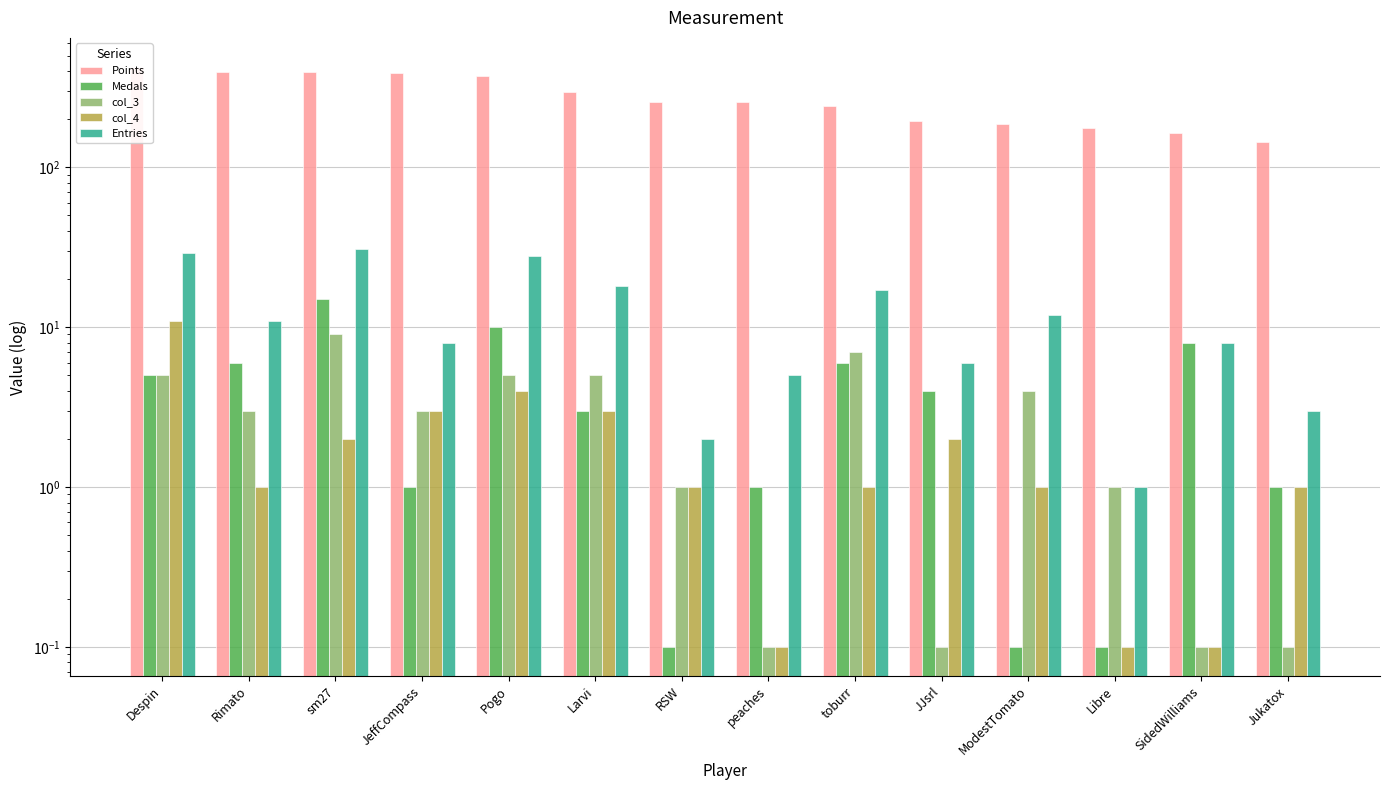

Rank the categories by Points value from lowest to highest.

Jukatox, SidedWilliams, Libre, ModestTomato, JJsrl, toburr, RSW, peaches, Larvi, Pogo, JeffCompass, sm27, Rimato, Despin